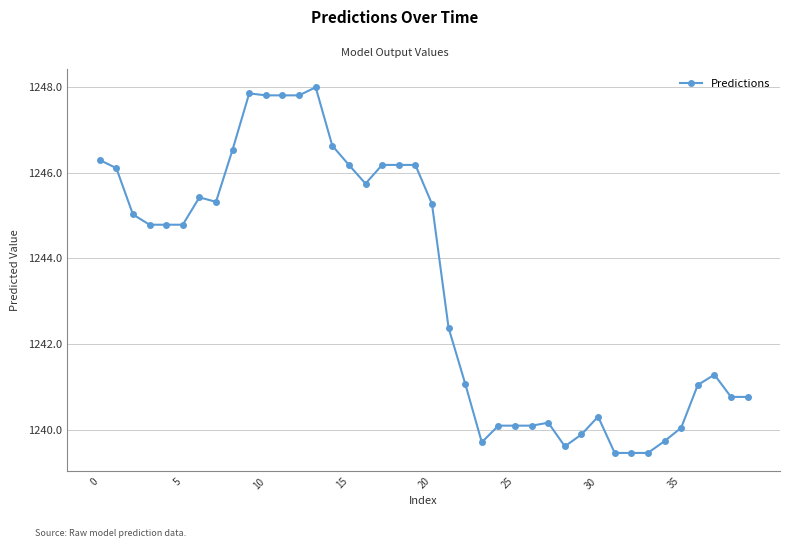

What is the value of the 29th point from the left?

1239.6